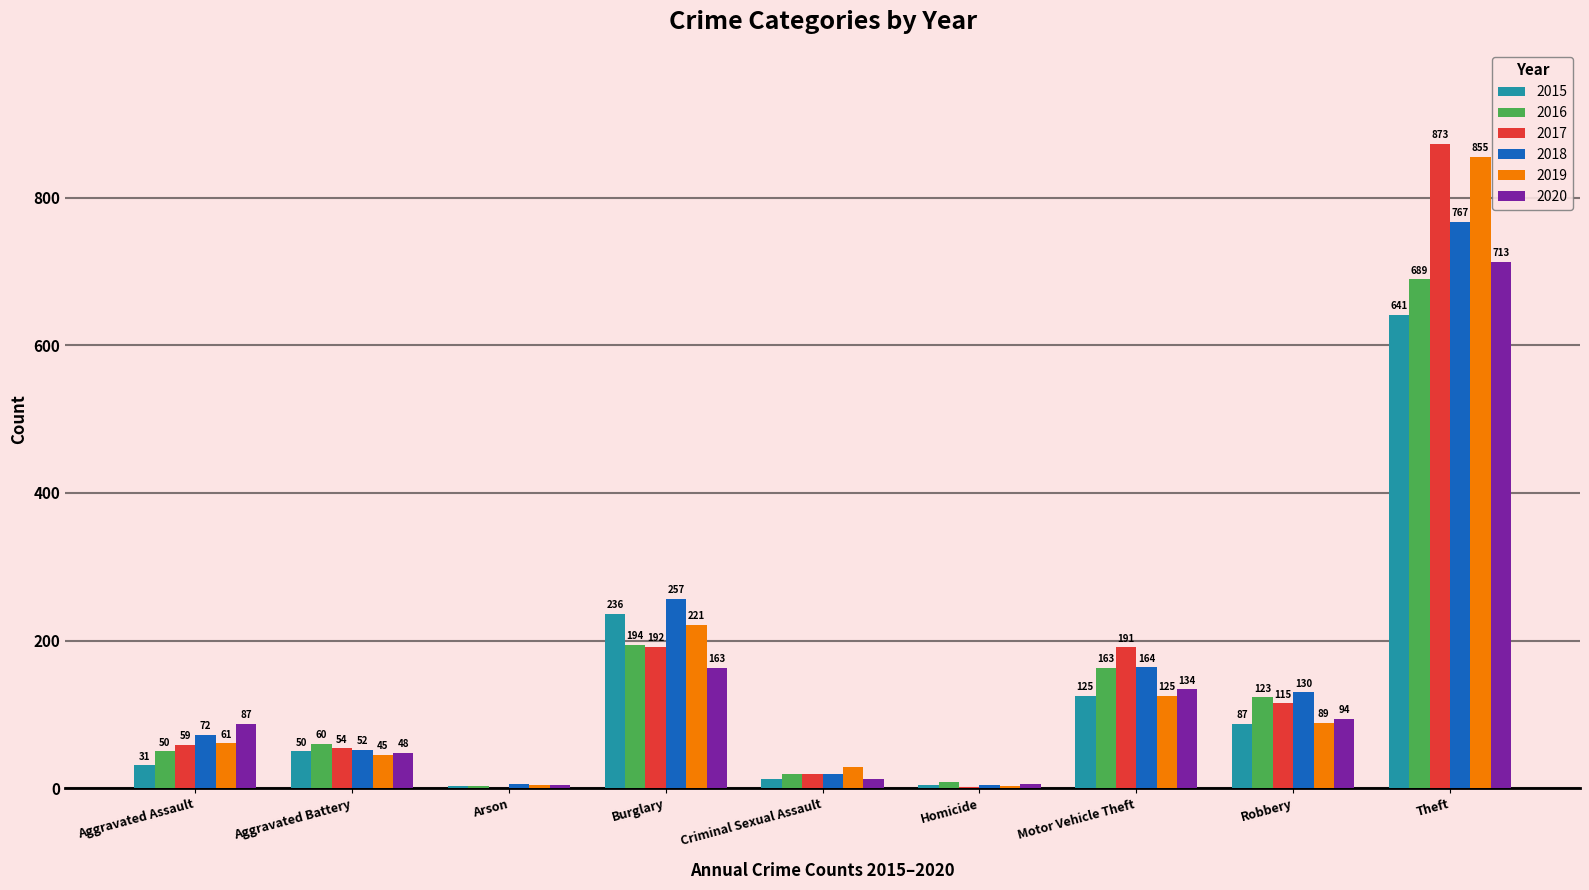

Which series has the largest total across all categories?

2017